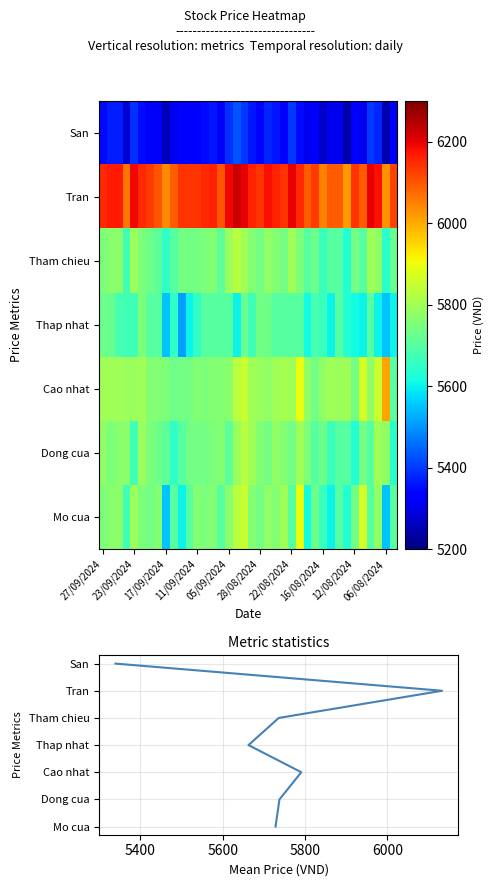

What is the difference between the maximum and minimum values in the Mo cua series?

350